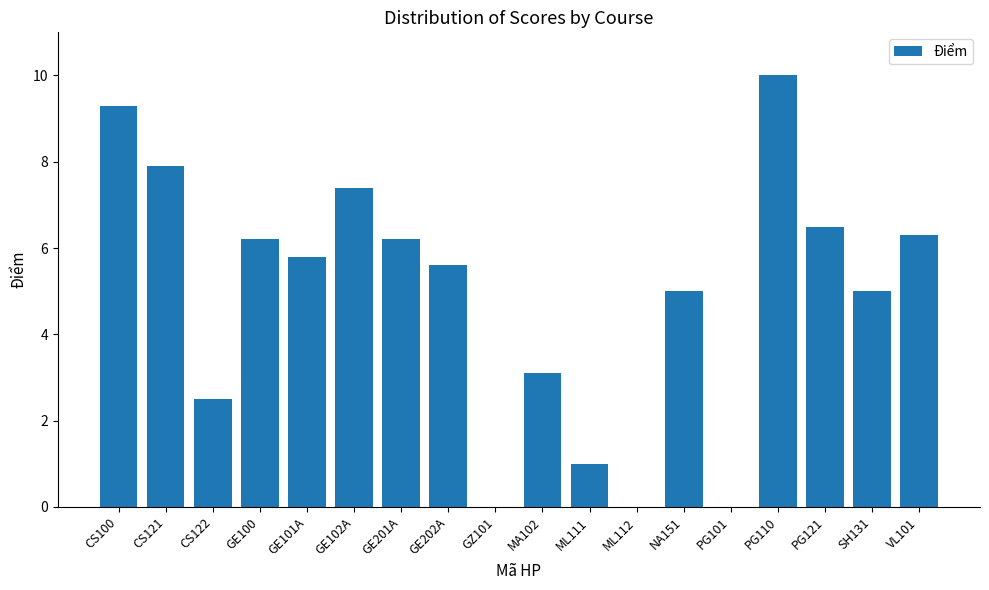

What is the sum of all values?

87.8